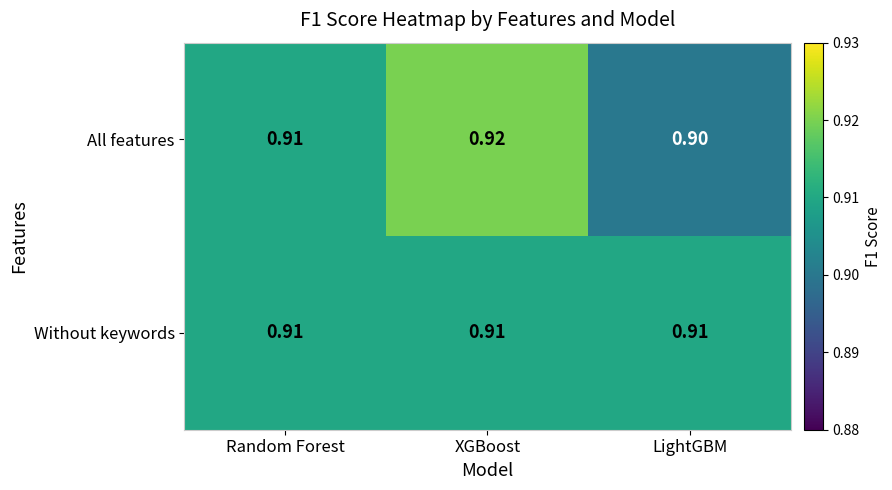

Which series has the largest range (max minus min)?

All features